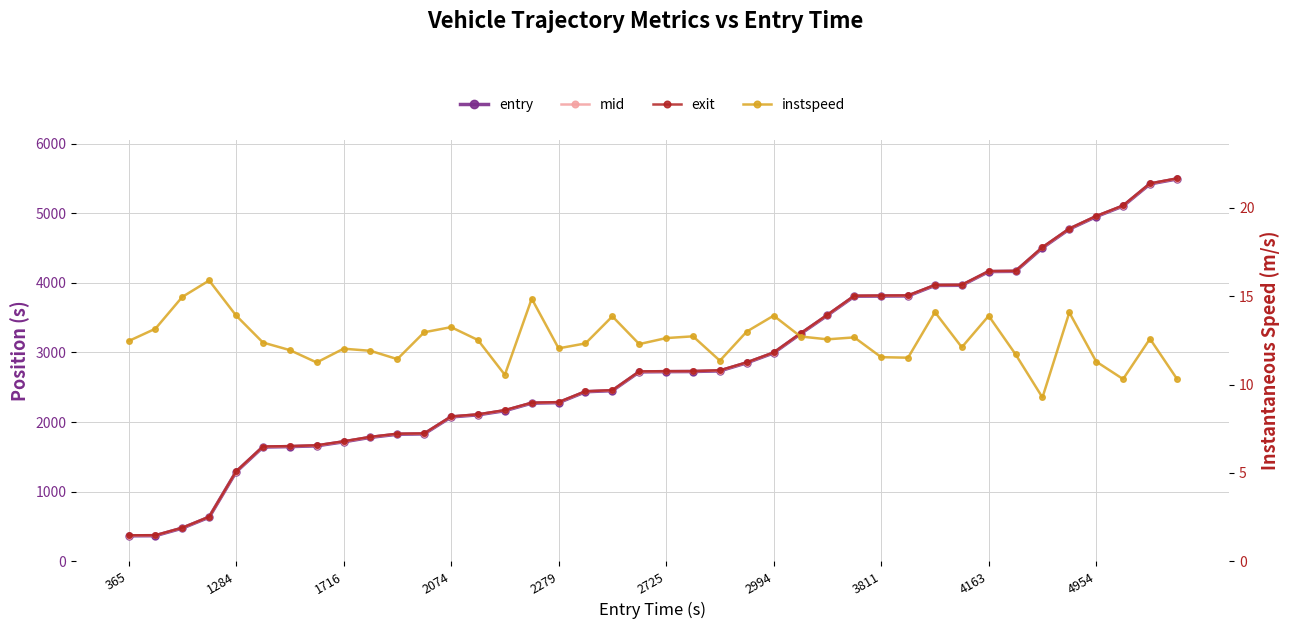

Reading left to right, extract all data points from this chart.

entry: 365.4	367.5	475.9	633.4	1284.0	1641.4	1647.4	1658.5	1716.1	1780.3	1825.0	1830.5	2073.9	2104.0	2163.4	2272.2	2279.4	2435.8	2451.6	2721.2	2724.8	2726.5	2736.0	2851.5	2993.9	3268.7	3535.1	3808.5	3811.2	3813.0	3963.9	3965.9	4163.0	4166.4	4504.1	4774.1	4953.6	5104.8	5422.5	5493.5
mid: 369.4	371.4	479.1	637.1	1287.2	1645.5	1651.5	1663.0	1720.3	1784.6	1829.3	1834.3	2078.0	2108.1	2168.2	2275.5	2283.5	2440.1	2455.2	2725.3	2728.5	2730.2	2740.5	2855.4	2997.6	3272.5	3539.2	3812.5	3815.3	3817.2	3968.3	3970.2	4166.6	4170.5	4509.3	4778.3	4958.0	5109.5	5426.5	5498.3
exit: 372.5	374.2	481.7	639.5	1290.2	1648.6	1654.5	1666.5	1723.5	1787.8	1832.6	1837.1	2080.9	2111.2	2171.8	2278.2	2286.9	2443.0	2458.0	2728.5	2731.3	2733.0	2744.0	2858.5	3000.4	3275.3	3542.3	3815.6	3818.5	3820.3	3971.0	3973.3	4169.3	4173.6	4513.2	4781.1	4961.3	5113.0	5429.6	5501.9
instspeed: 12.5	13.2	15.0	15.9	13.9	12.4	11.9	11.2	12.0	11.9	11.4	13.0	13.2	12.5	10.6	14.9	12.1	12.3	13.9	12.3	12.6	12.7	11.3	13.0	13.9	12.7	12.6	12.7	11.6	11.5	14.1	12.1	13.9	11.7	9.3	14.1	11.3	10.3	12.6	10.3